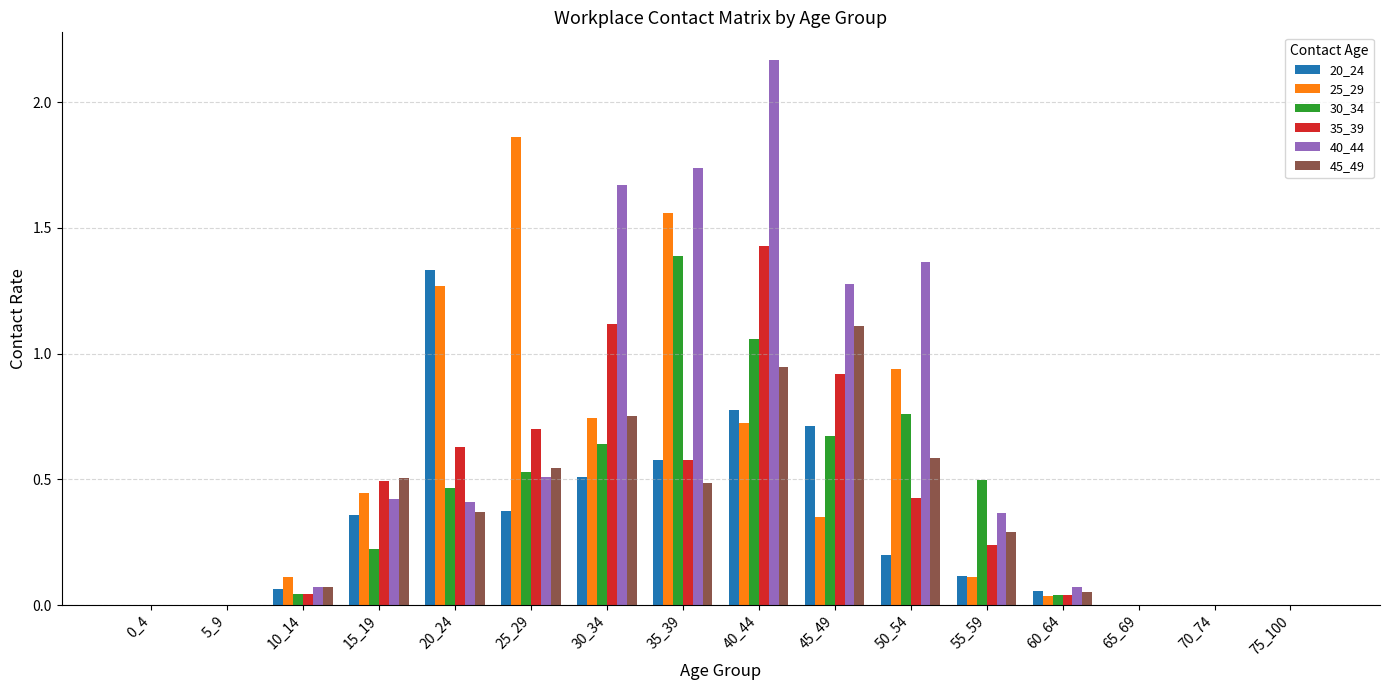

At which category does the chart reach its peak across all series?

40_44